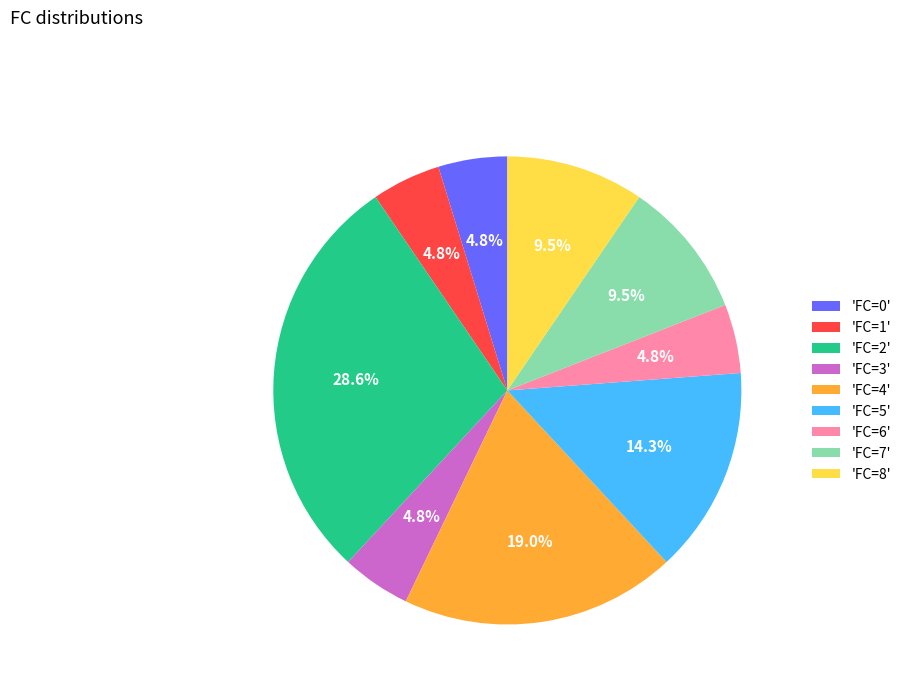

Is there a majority slice in this chart?

No